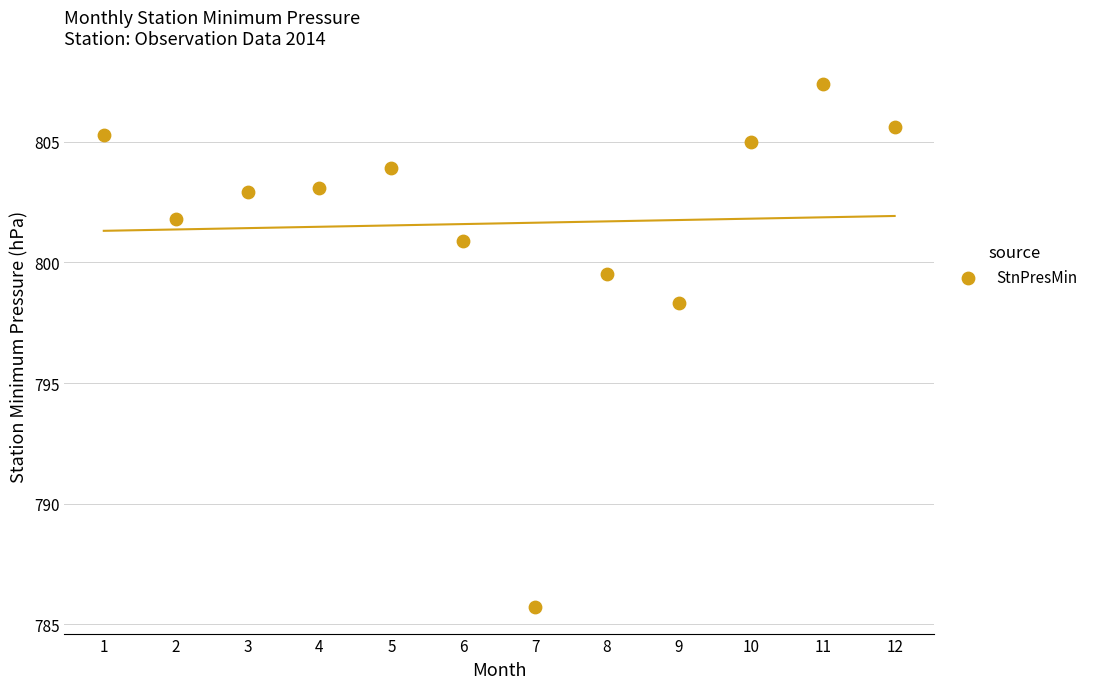

What Y value in the scatter plot is closest to 796?

798.3